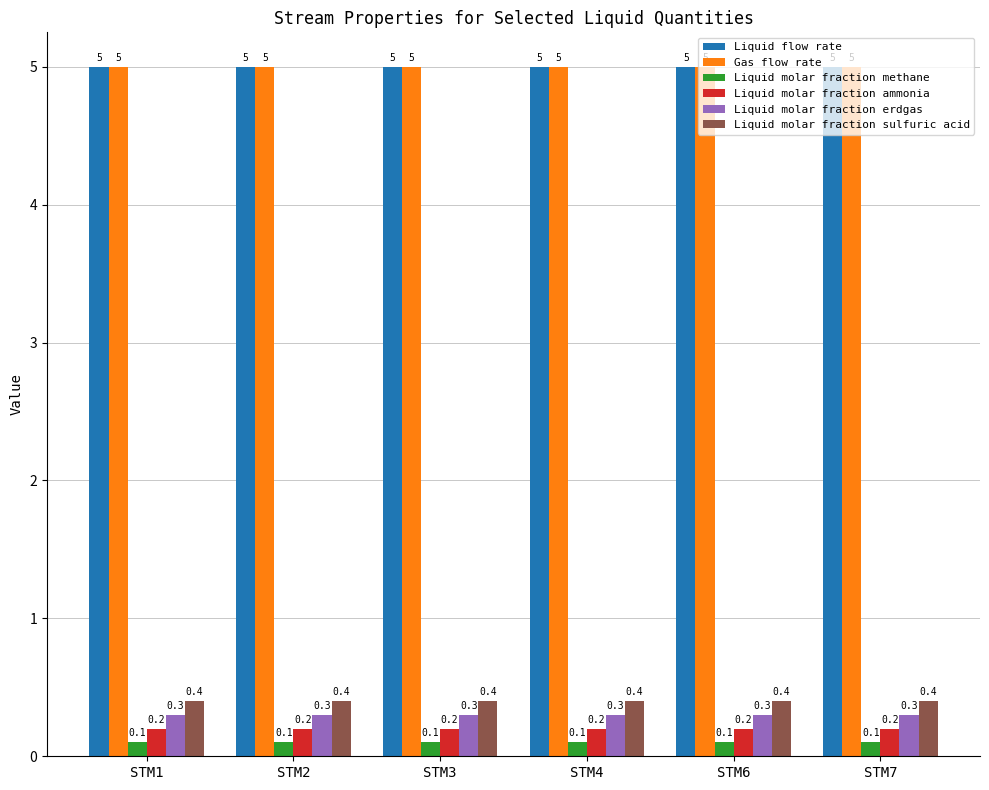

At how many categories does at least one series exceed 1?

6